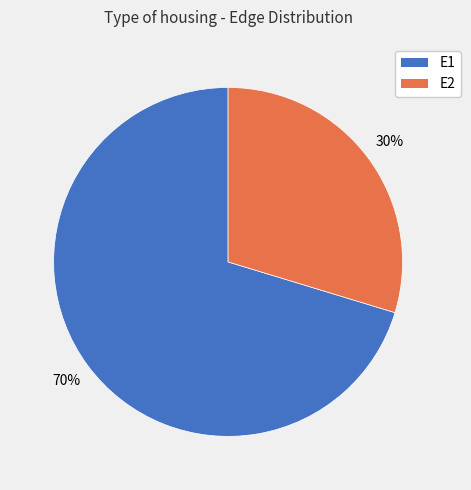

The E2 slice represents 44% of the pie. True or false?

False